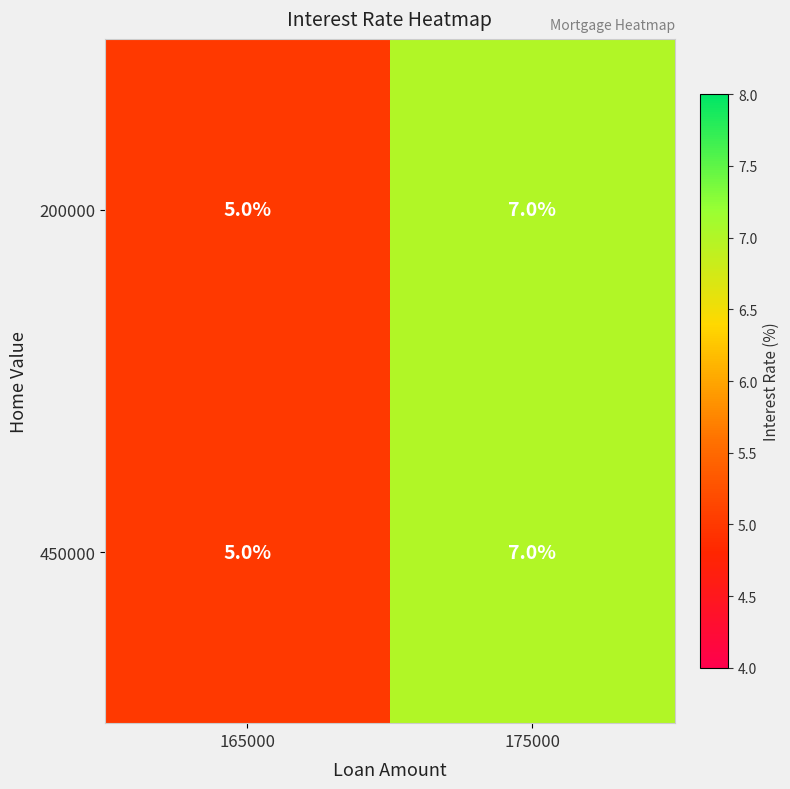

Which category has the lowest value across all series?

165000